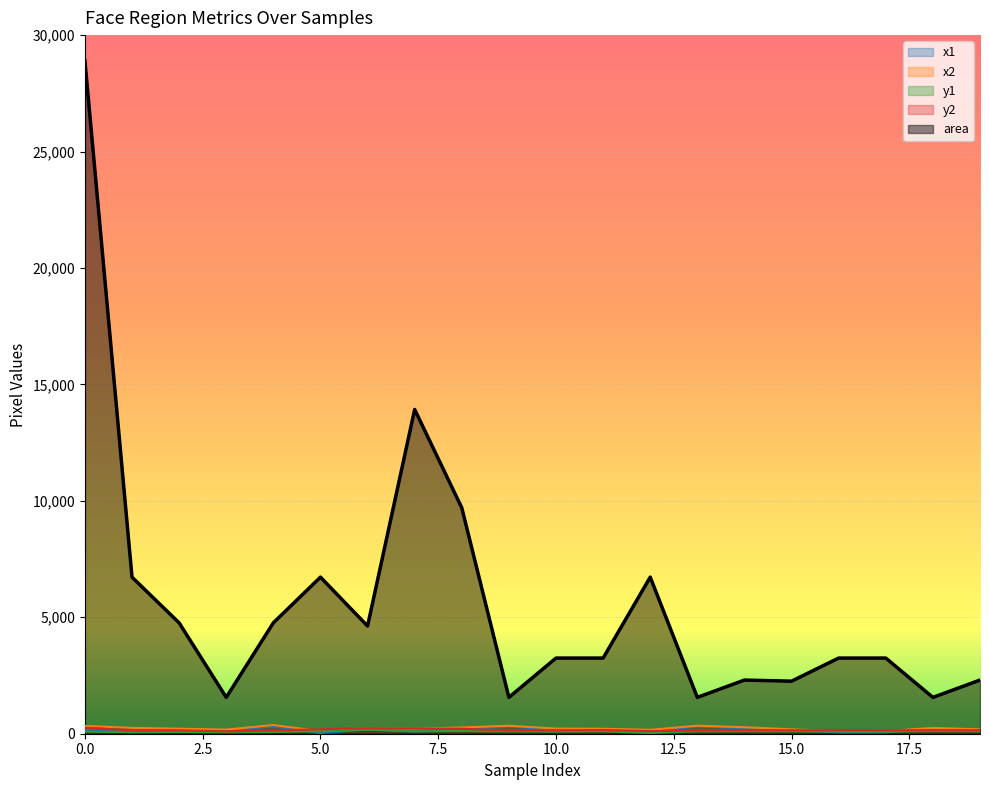

What is the highest value of the x2 series?

375